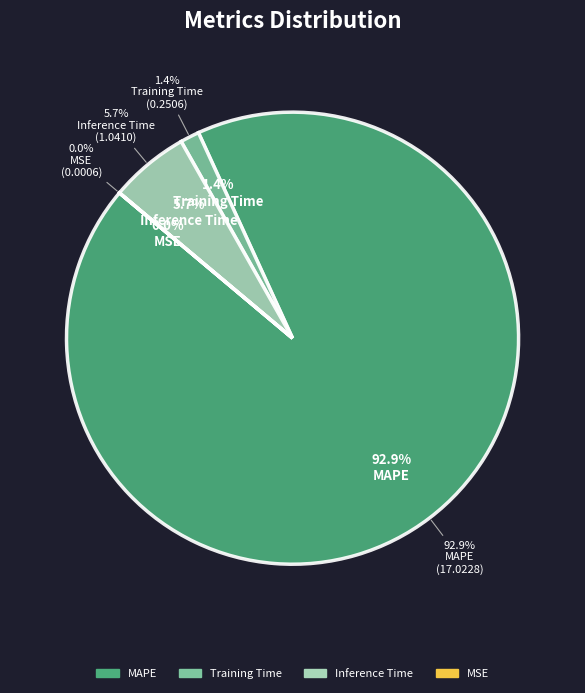

To the nearest percent, what portion does MAPE represent?

93%